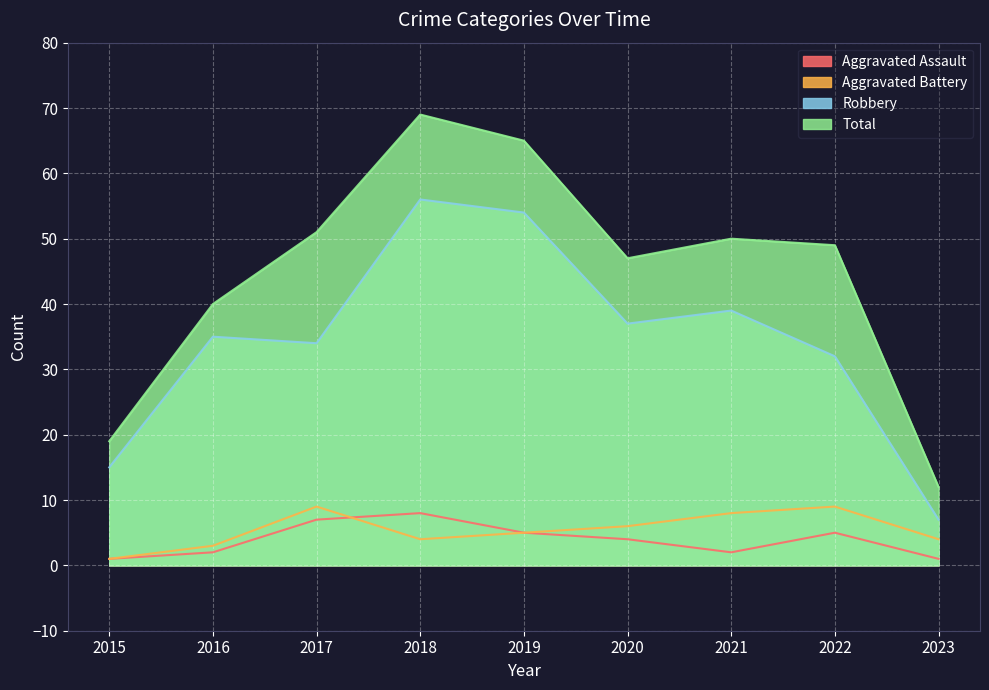

Reading right to left, list all the values displayed in this chart.

Aggravated Assault: 2023=1	2022=5	2021=2	2020=4	2019=5	2018=8	2017=7	2016=2	2015=1
Aggravated Battery: 2023=4	2022=9	2021=8	2020=6	2019=5	2018=4	2017=9	2016=3	2015=1
Robbery: 2023=7	2022=32	2021=39	2020=37	2019=54	2018=56	2017=34	2016=35	2015=15
Total: 2023=12	2022=49	2021=50	2020=47	2019=65	2018=69	2017=51	2016=40	2015=19